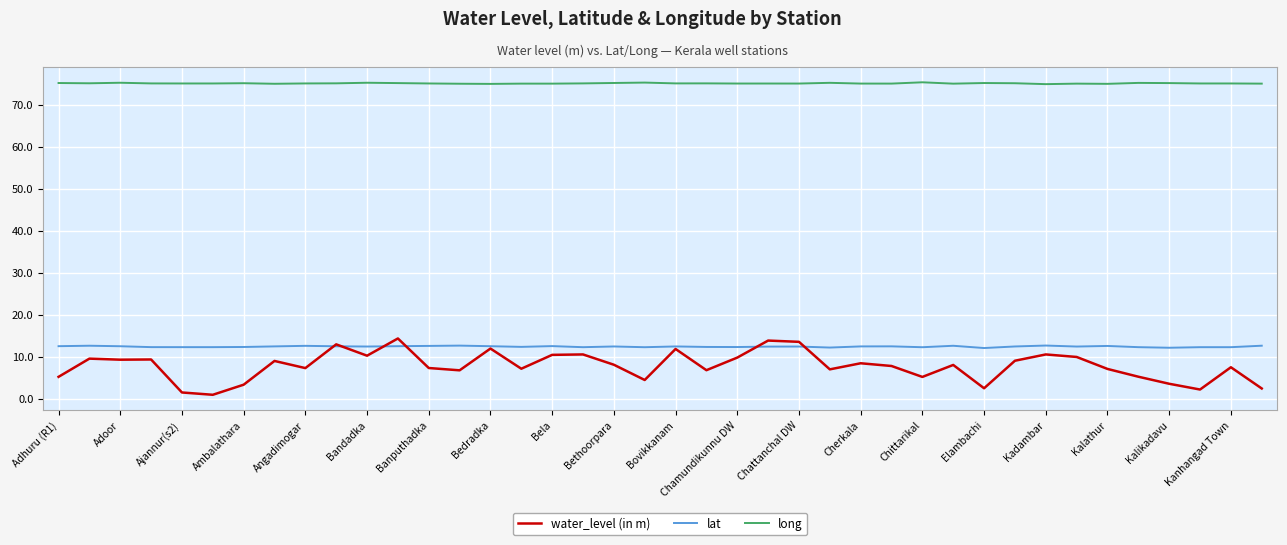

What is the minimum value for lat?

12.1